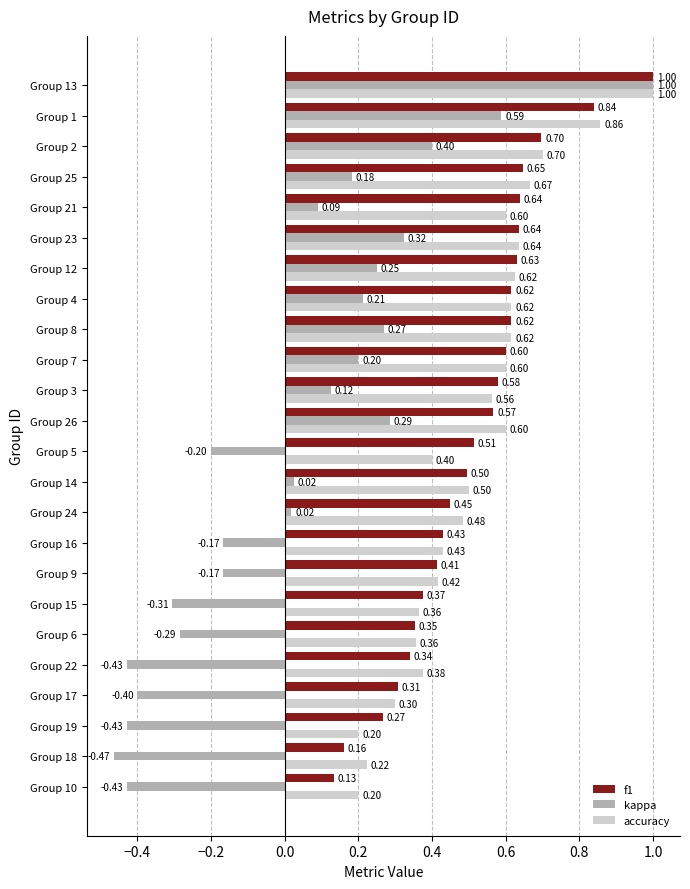

Which series has the widest spread of values?

kappa